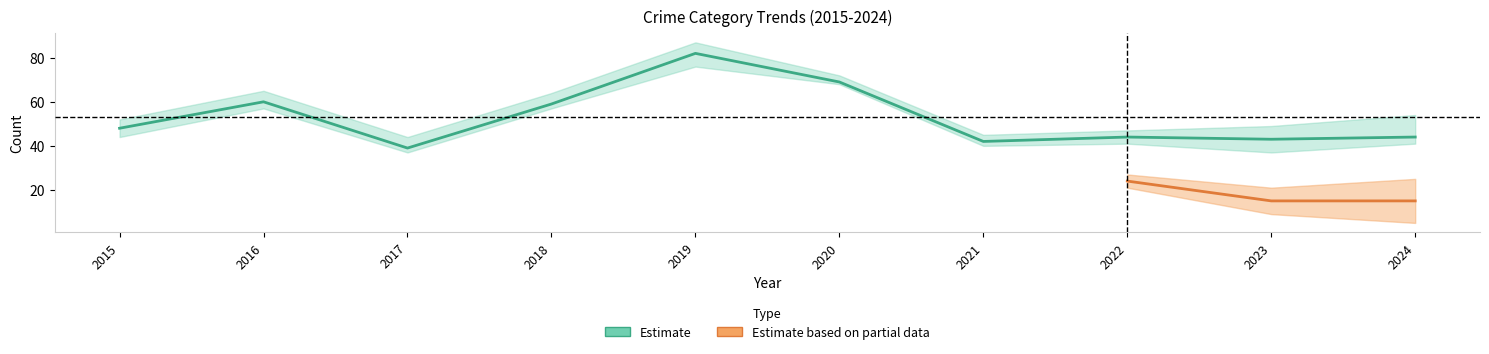

What is the greatest value displayed?

82